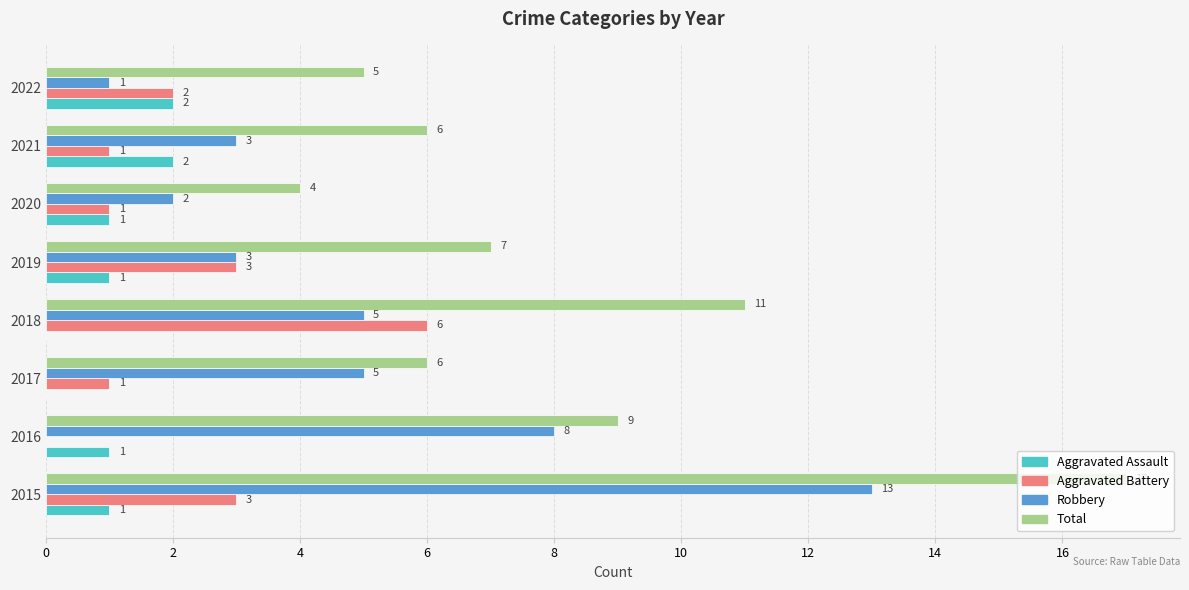

What is the maximum value for Aggravated Battery?

6